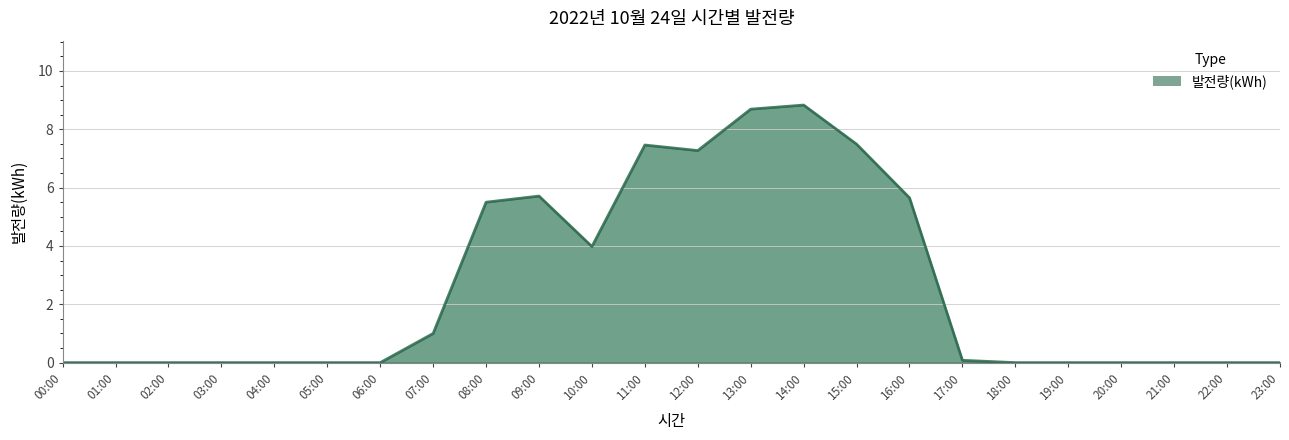

Is it true that the value at 02:00 is 0.0?

True